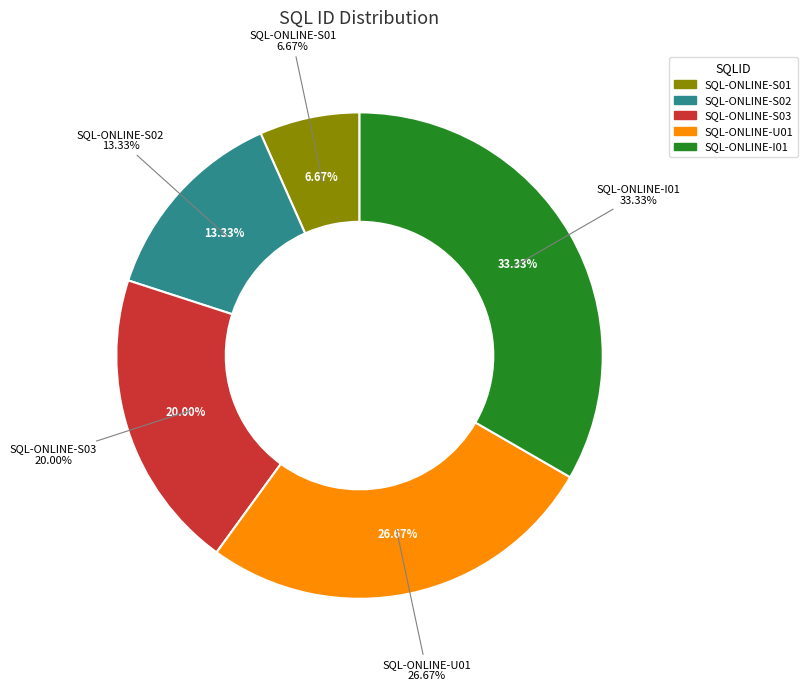

Between SQL-ONLINE-S01 and SQL-ONLINE-S02, which is larger?

SQL-ONLINE-S02